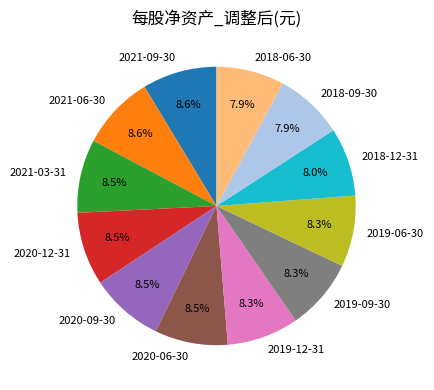

What portion of the pie excludes 2018-06-30?

92.1%